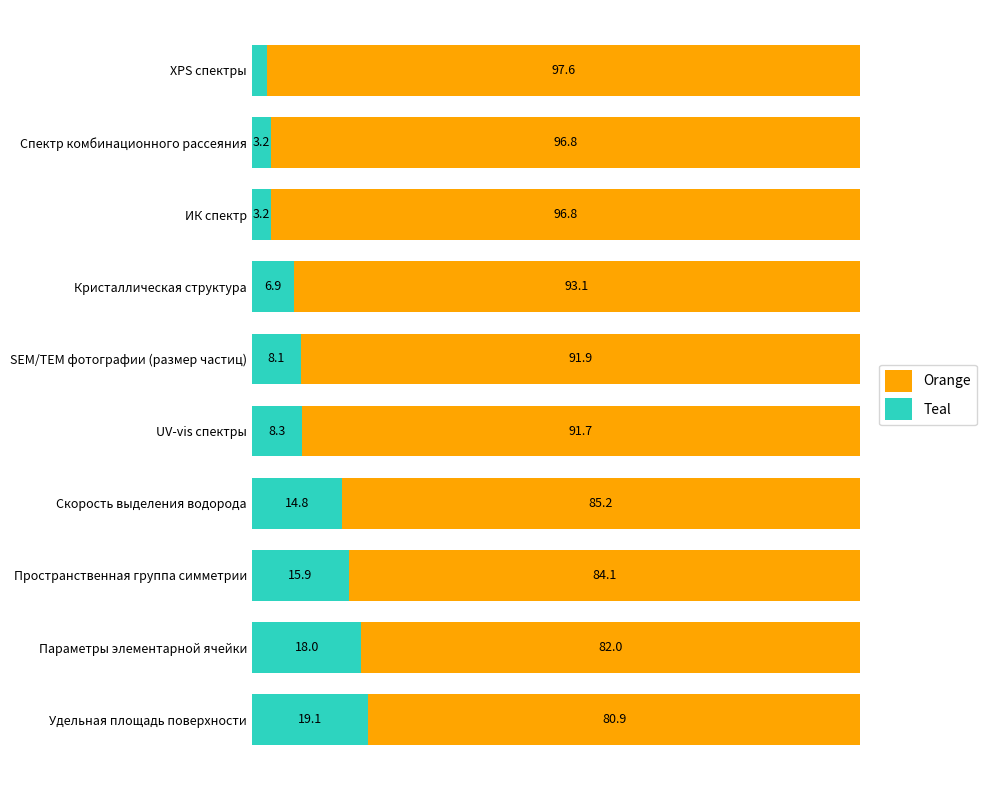

At which label does Teal reach its peak?

Удельная площадь поверхности